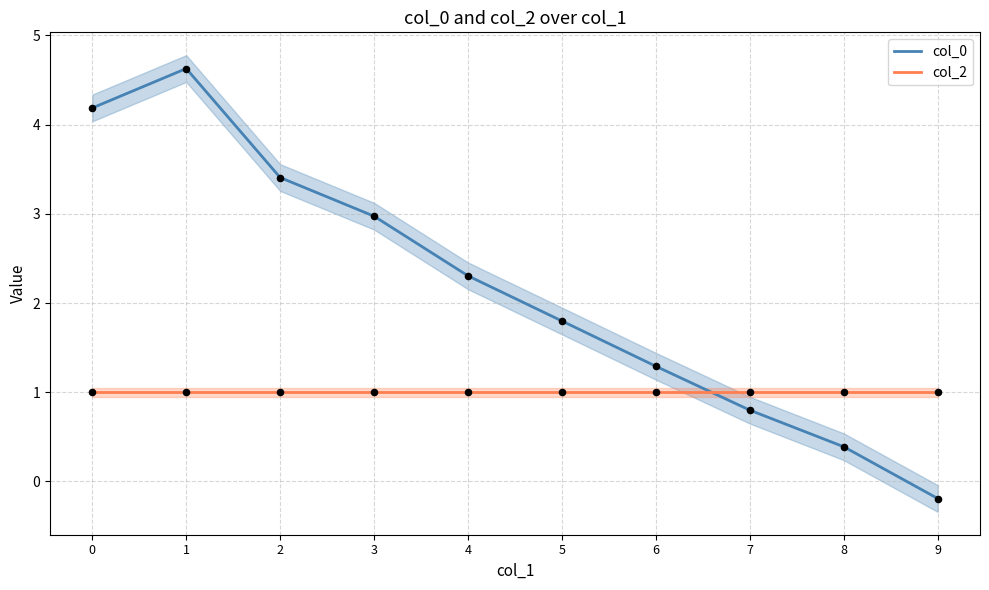

At how many categories does at least one series exceed 0?

10